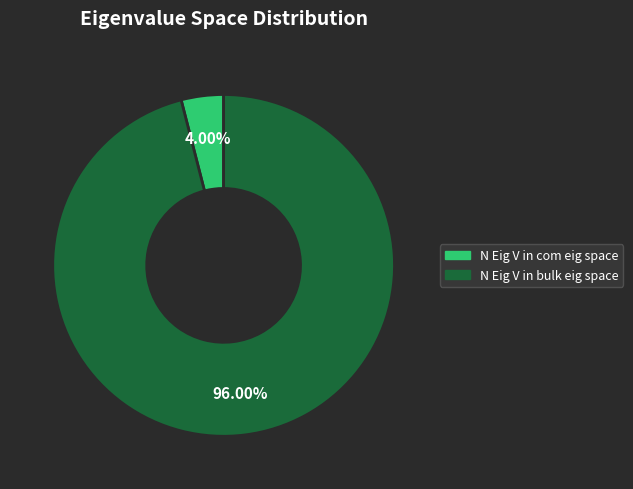

How many slices are in this pie chart?

2